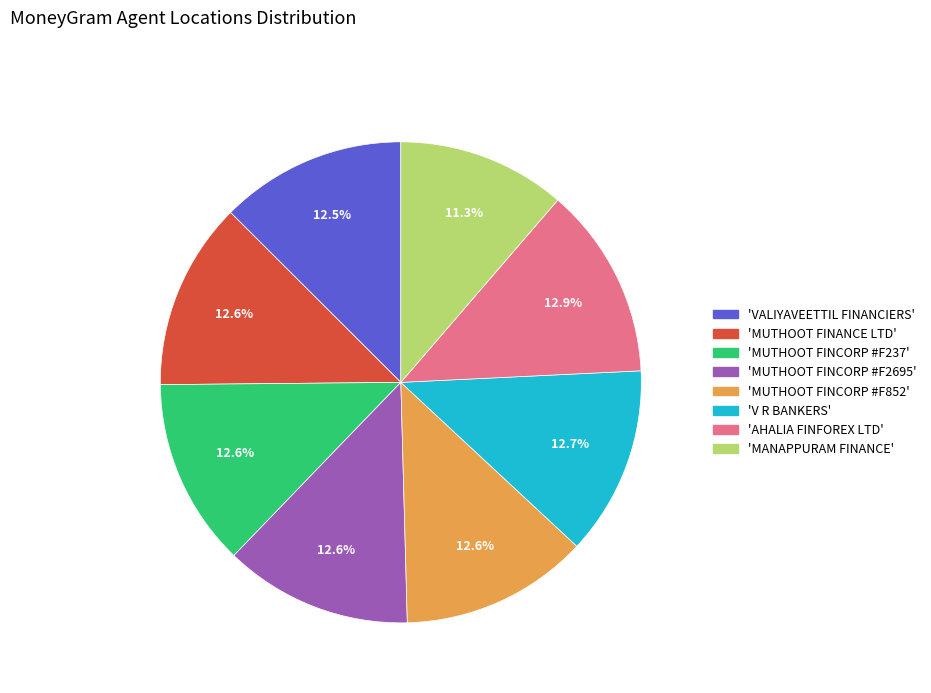

How many slices are in this pie chart?

8